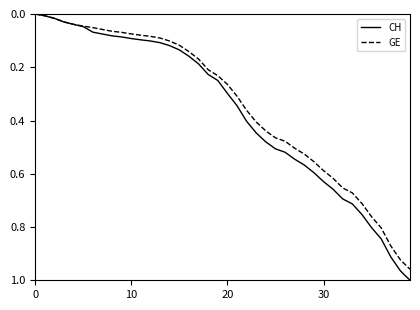

Which series has the largest range (max minus min)?

CH